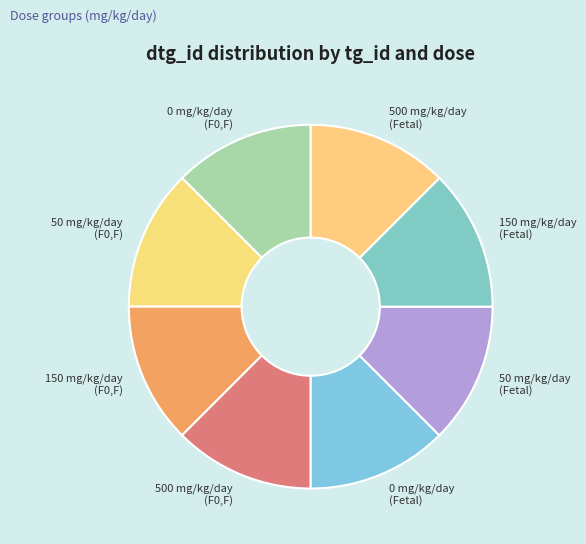

True or false: 500 mg/kg/day (F0,F) accounts for 12% of the total.

True